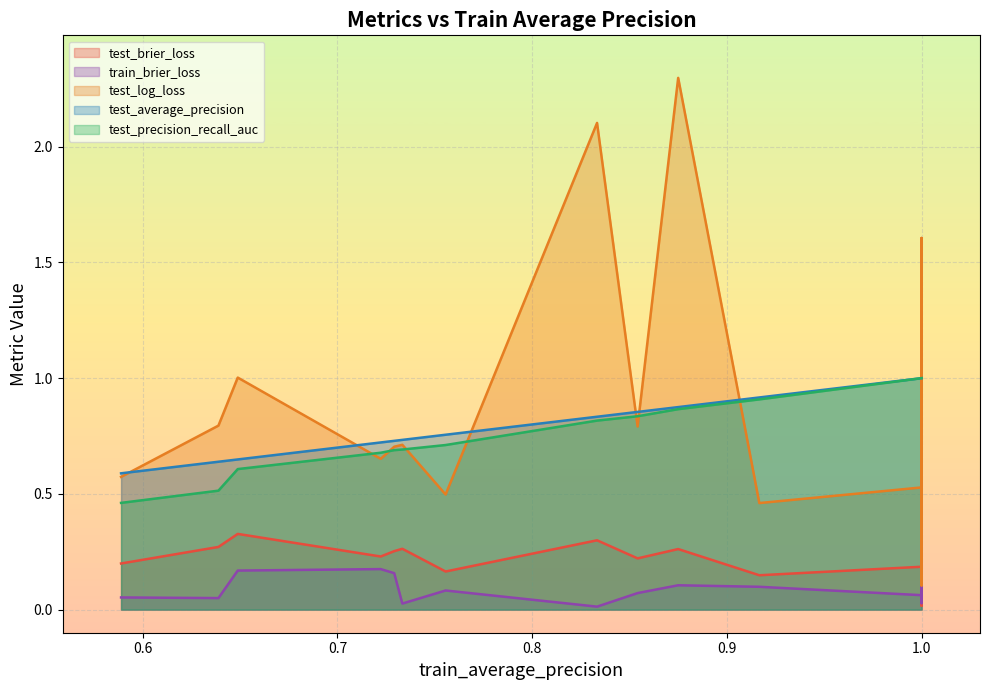

Count the number of categories in the chart.

20